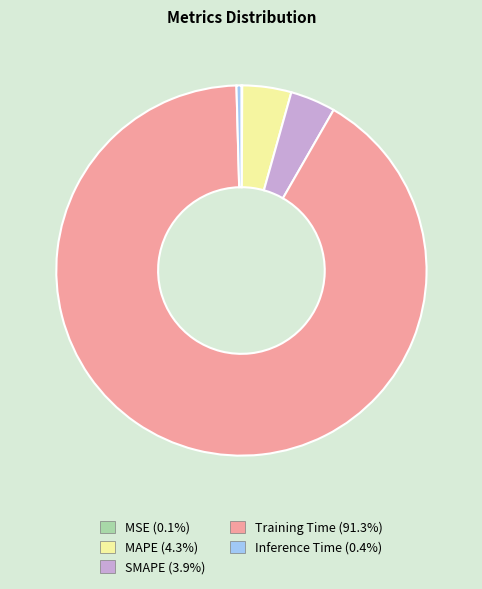

Combined, do Training Time and Inference Time account for over 50%?

Yes